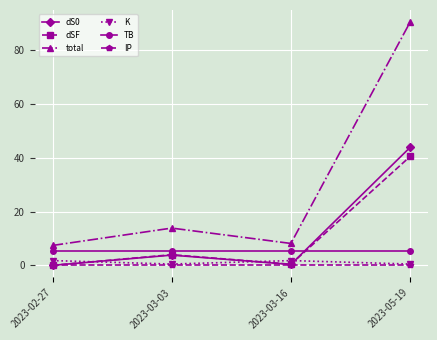

What is the approximate value of K at 2023-03-16?

1.8